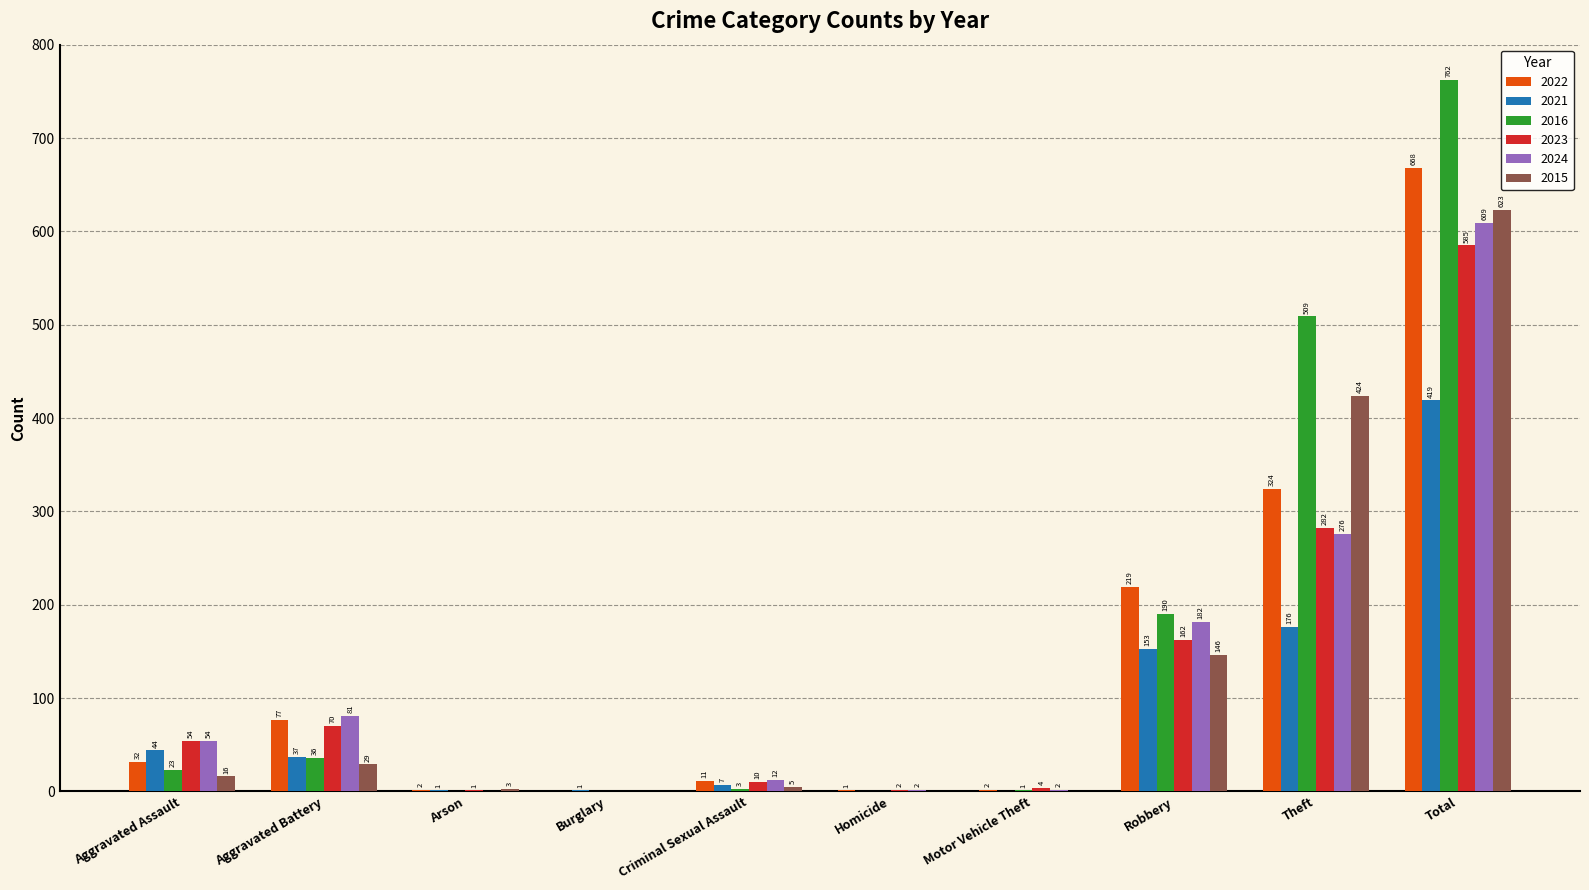

Which series has the largest total across all categories?

2016